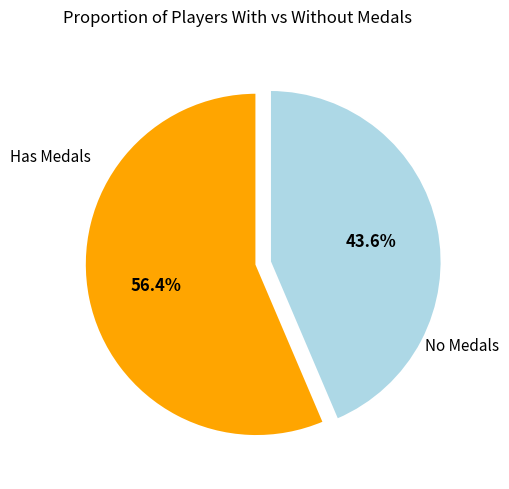

Is there a majority slice in this chart?

Yes